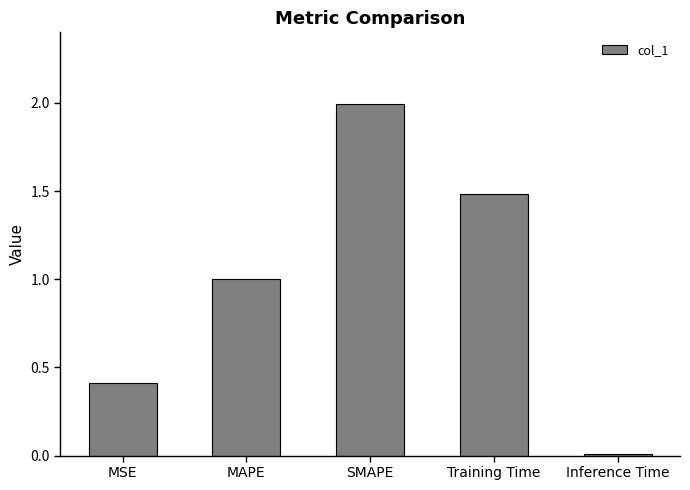

What is the label of the 4th bar from the left?

Training Time